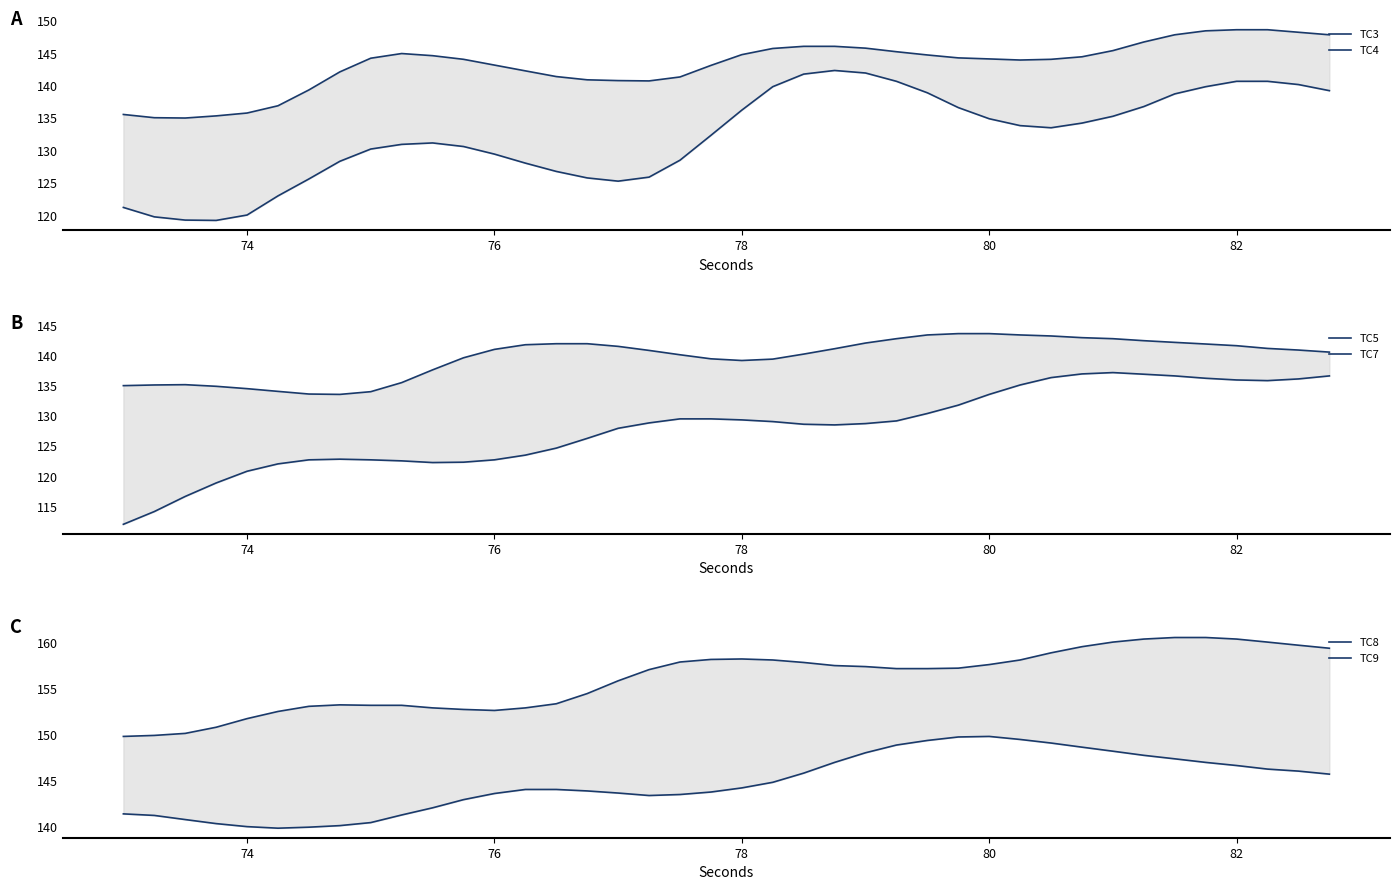

What is the value of the TC3 point at the 36th from the left?

139.8